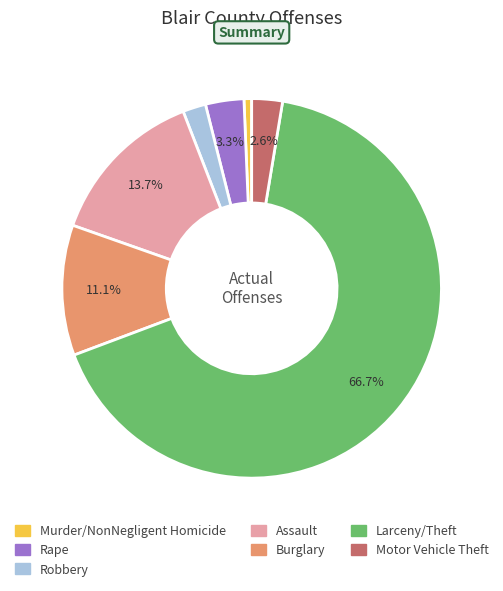

Which has a higher value, Murder/NonNegligent Homicide or Rape?

Rape